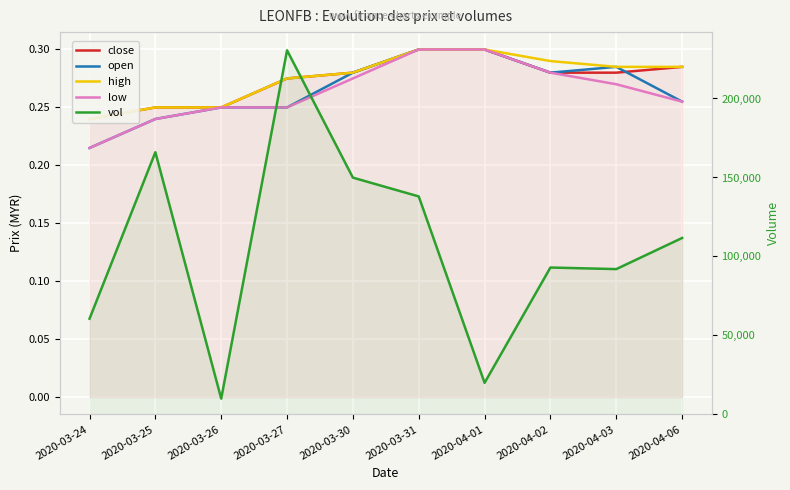

Count the open values in the range 0 to 1.

10